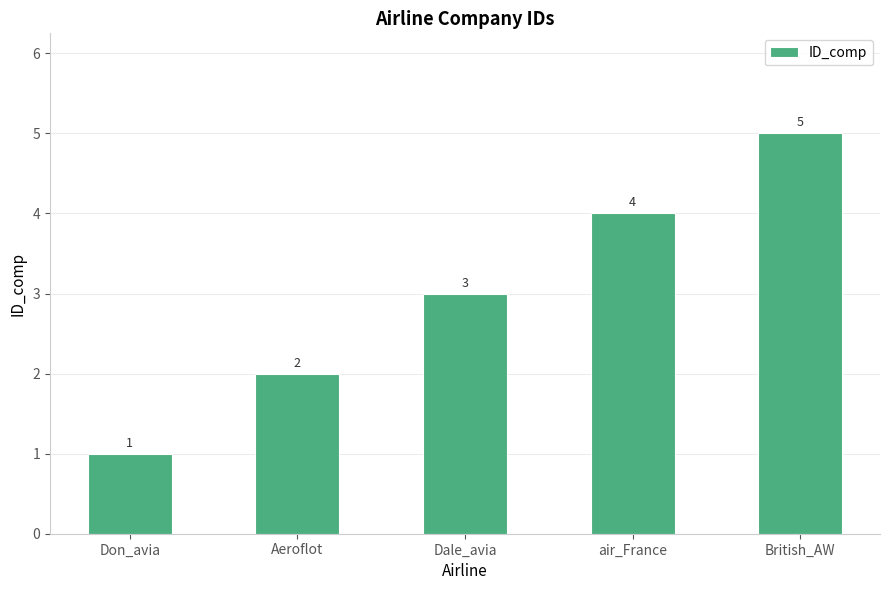

Does the chart contain stacked bars?

No